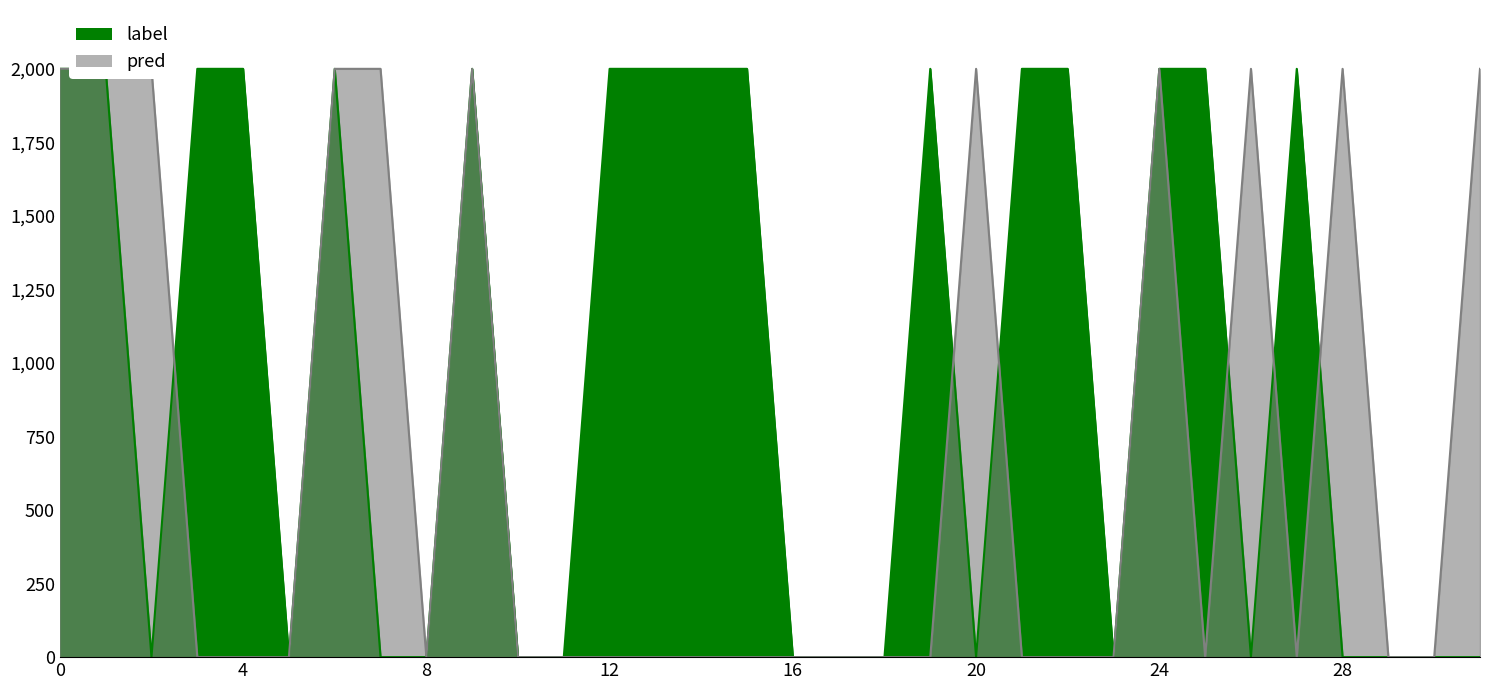

What are all the series names shown in the legend?

label, pred